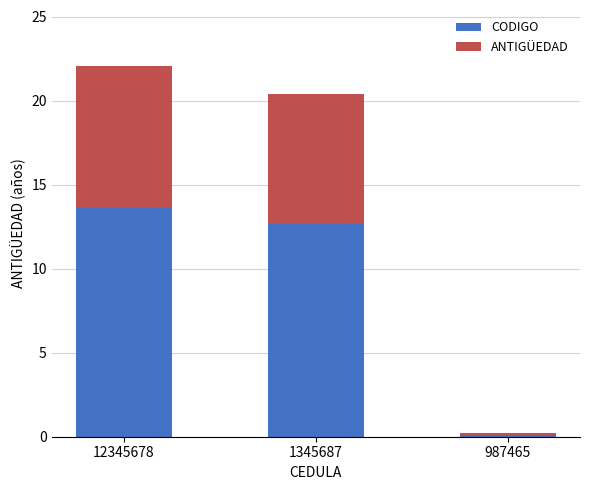

The CODIGO series shows 0.1 at 987465. True or false?

True